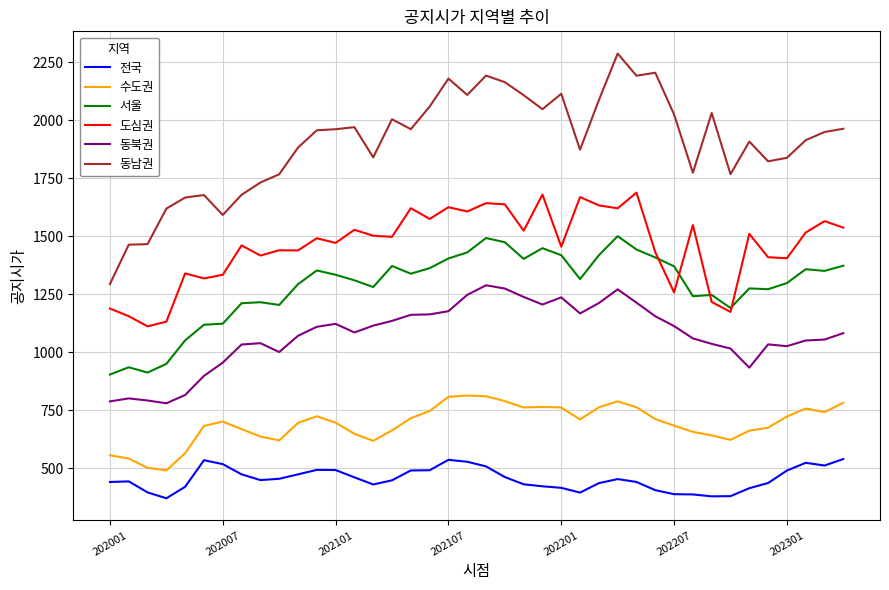

True or false: 동북권 and 서울 intersect in this chart.

False